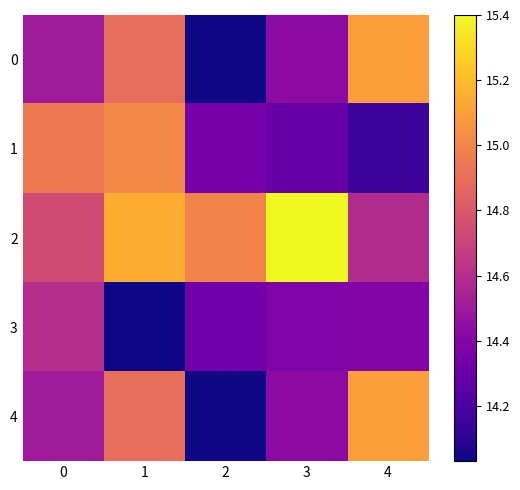

Reading left to right, transcribe all the data shown in this chart.

0: 0=14.5	1=14.9	2=14.0	3=14.4	4=15.1
1: 0=14.9	1=15.0	2=14.3	3=14.3	4=14.2
2: 0=14.7	1=15.2	2=15.0	3=15.4	4=14.6
3: 0=14.6	1=14.0	2=14.3	3=14.4	4=14.4
4: 0=14.5	1=14.9	2=14.0	3=14.4	4=15.1